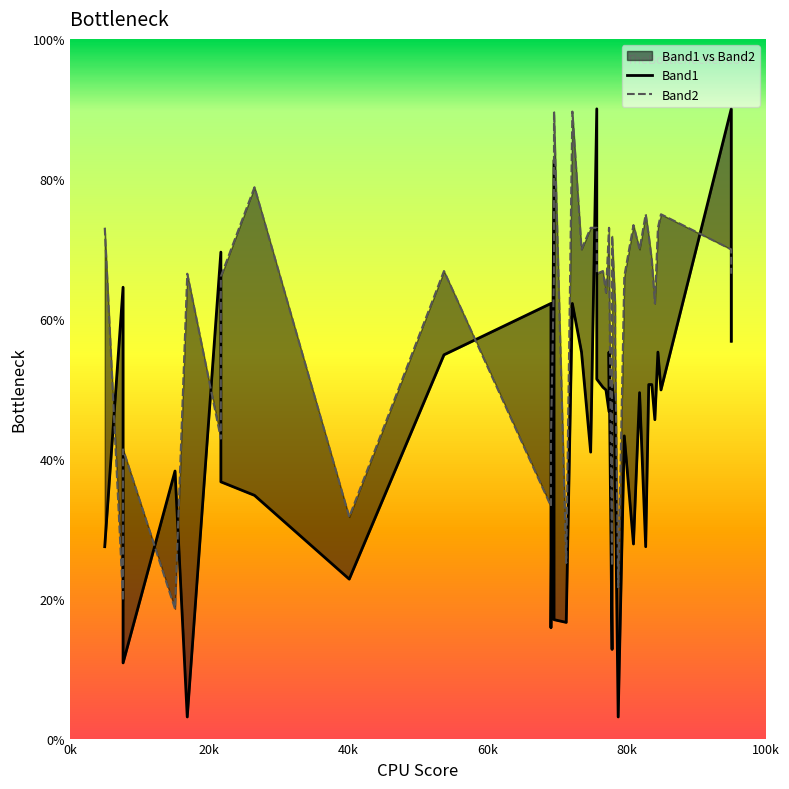

Between 0k and 40k, which series saw the biggest shift?

Band2